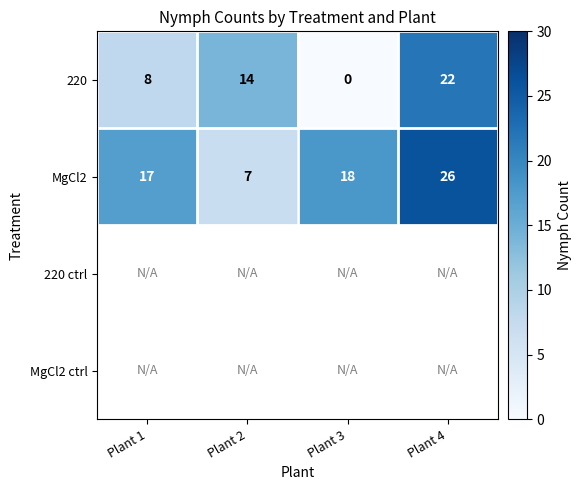

The value of 220 at Plant 2 is 6. True or false?

False